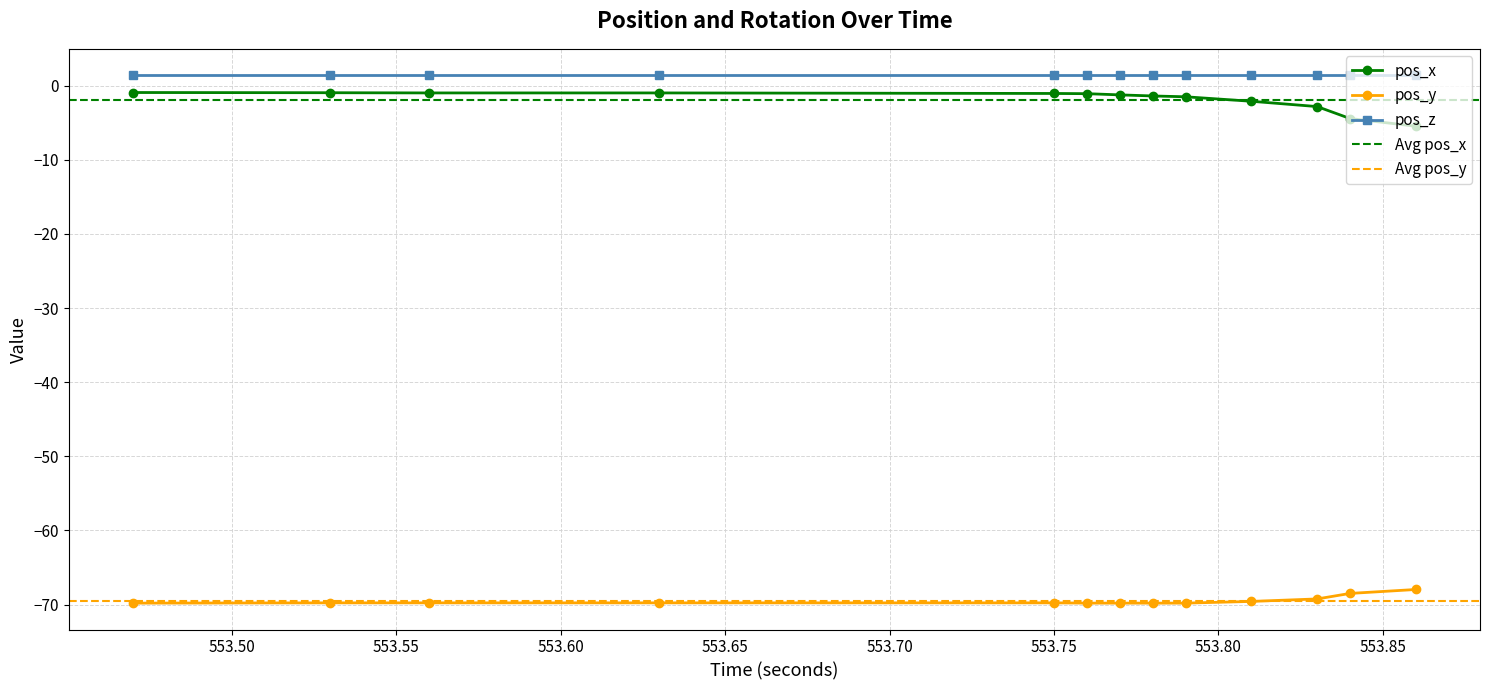

Reading left to right, what are all the values shown in this chart?

pos_x: 553.47=-0.9	553.53=-1.0	553.56=-1.0	553.63=-1.0	553.75=-1.1	553.76=-1.1	553.77=-1.2	553.78=-1.4	553.79=-1.5	553.81=-2.1	553.83=-2.8	553.84=-4.4	553.86=-5.5
pos_y: 553.47=-69.8	553.53=-69.8	553.56=-69.8	553.63=-69.8	553.75=-69.8	553.76=-69.8	553.77=-69.8	553.78=-69.8	553.79=-69.8	553.81=-69.6	553.83=-69.2	553.84=-68.5	553.86=-68.0